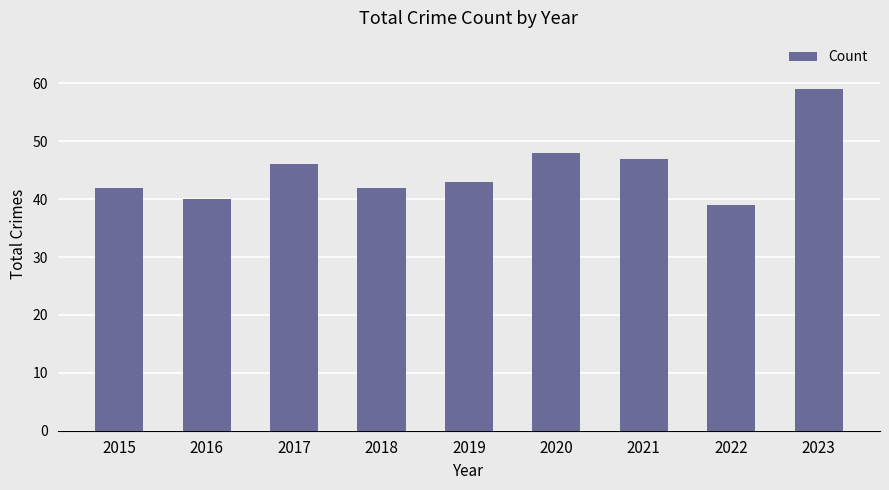

Which has a higher value, 2020 or 2023?

2023